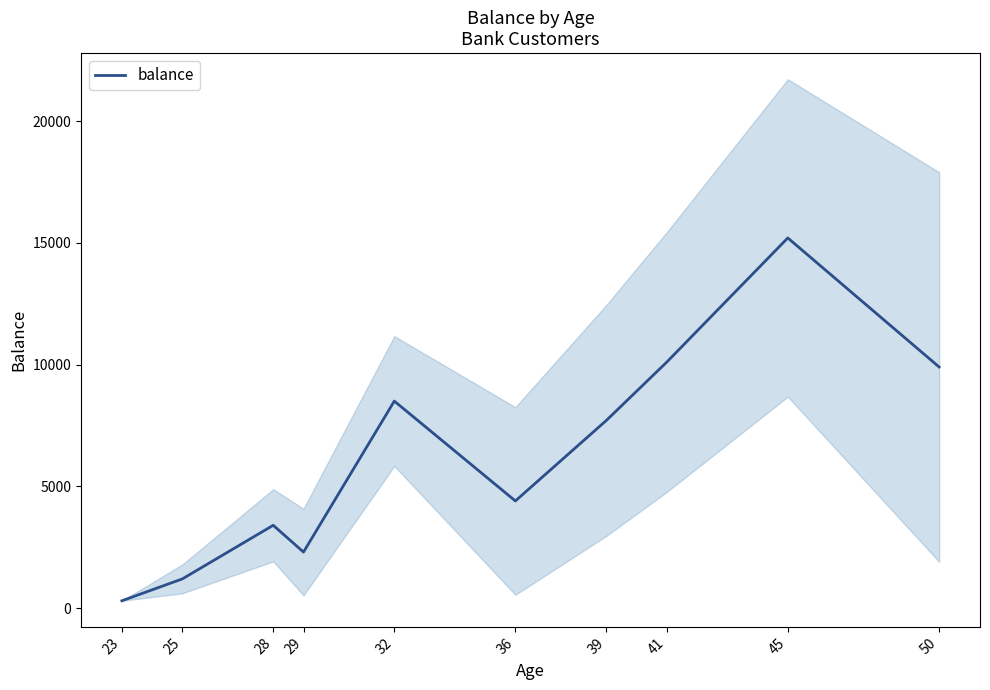

At which category does the data reach its first local peak?

28